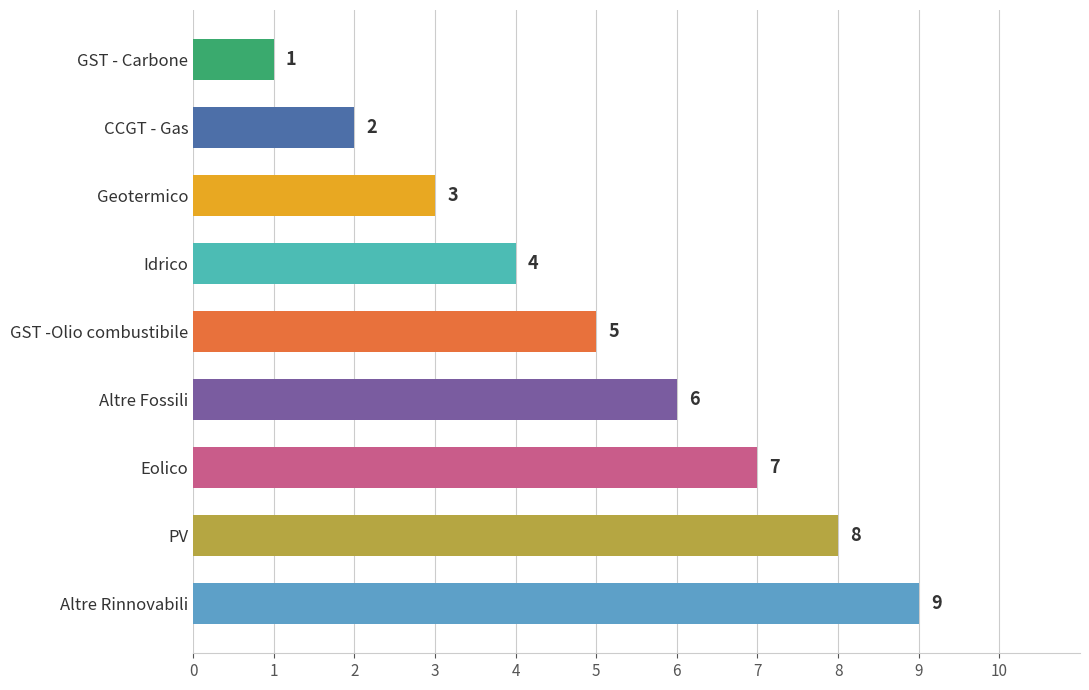

Reading top to bottom, list all the values displayed in this chart.

1	2	3	4	5	6	7	8	9